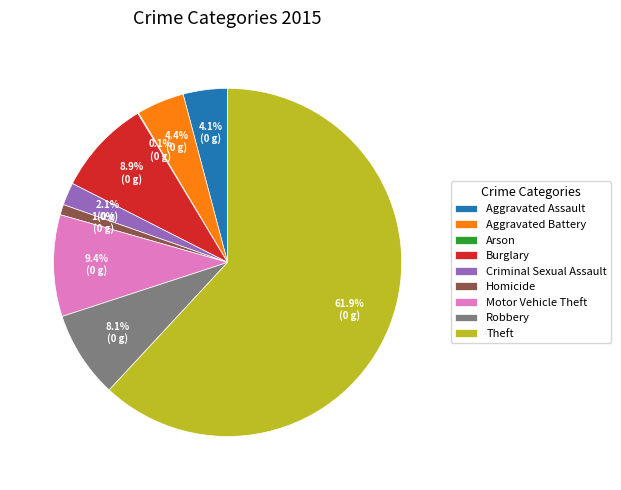

What portion of the pie excludes Motor Vehicle Theft?

90.6%